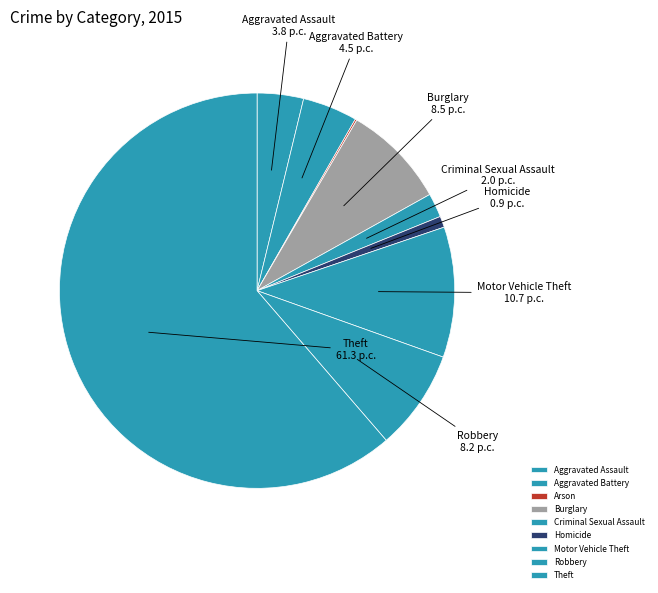

Which has a higher value, Theft or Aggravated Assault?

Theft